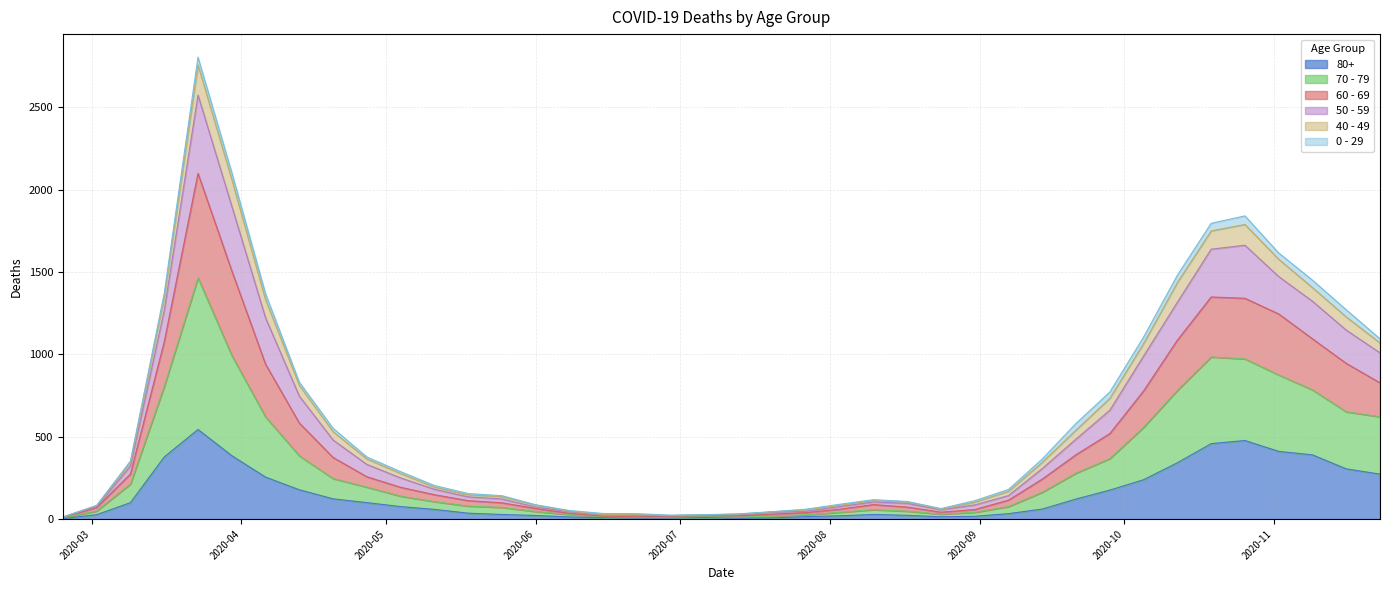

What are all the series names shown in the legend?

80+, 70 - 79, 60 - 69, 50 - 59, 40 - 49, 0 - 29